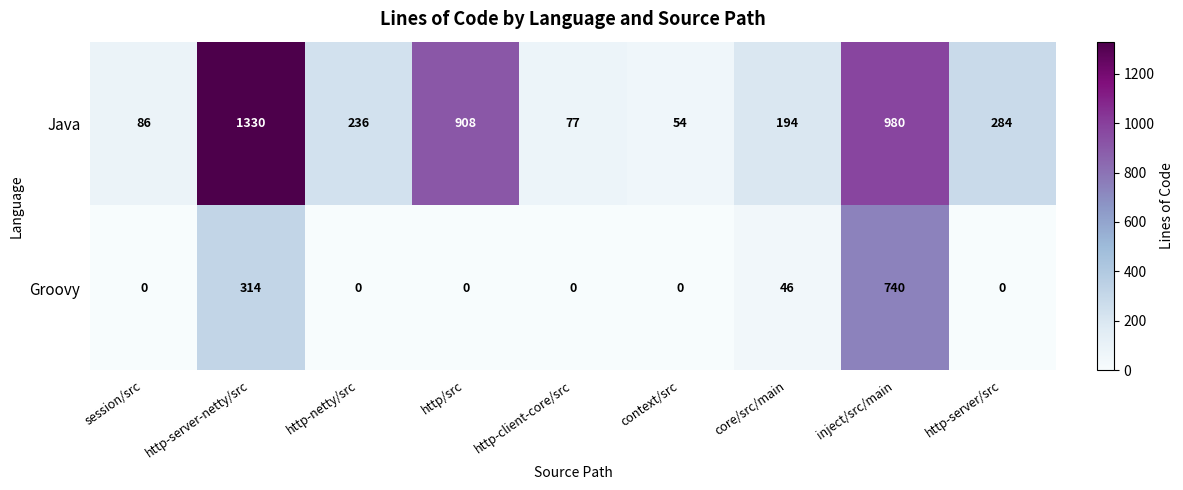

List the series in order of their peak value, highest first.

Java, Groovy